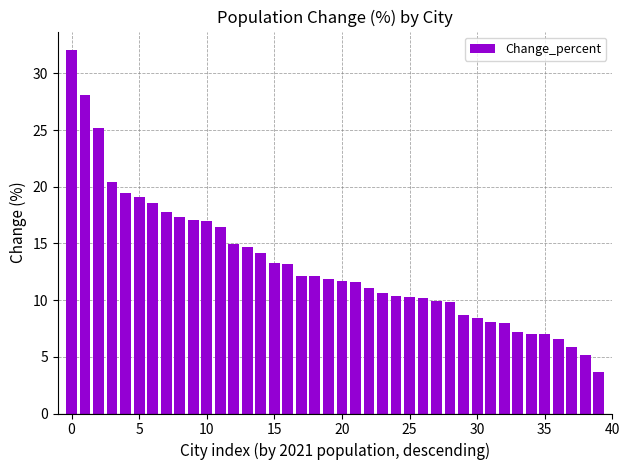

What is the difference between the maximum and minimum values?

28.4